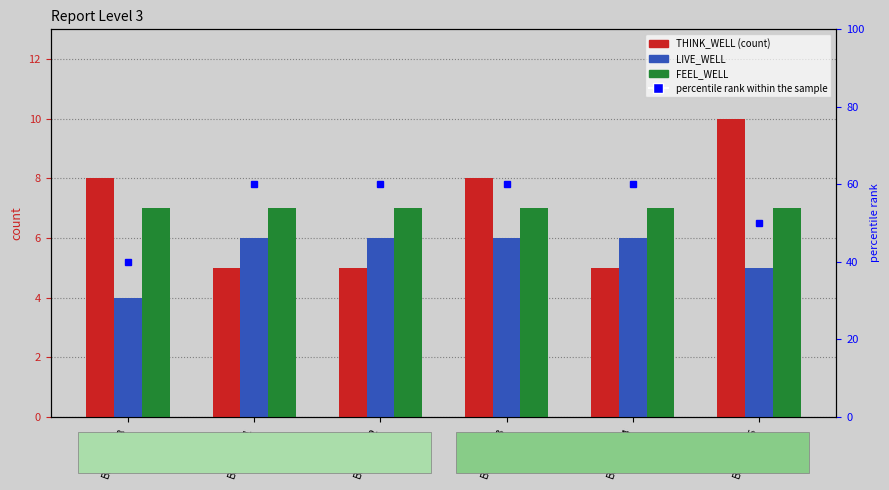

List the labels in order of LIVE_WELL value, smallest first.

BM000388, BM000395, BM000391, BM000392, BM000393, BM000394